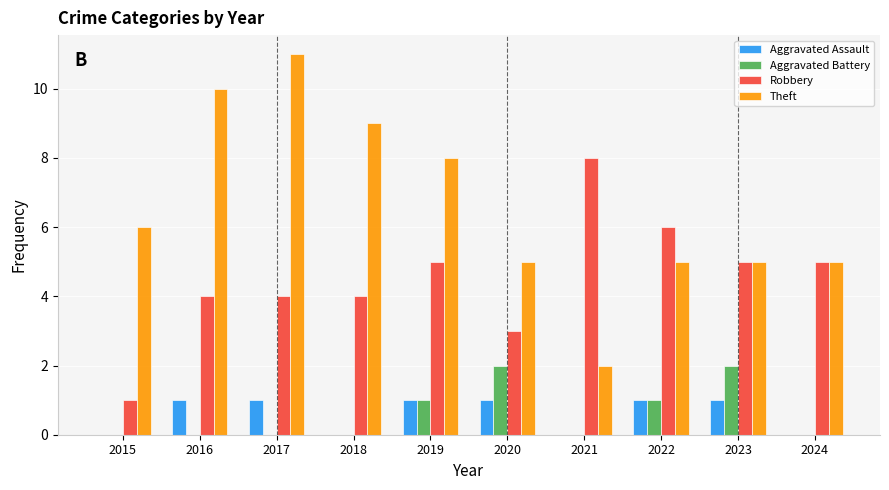

Reading left to right, transcribe all the data shown in this chart.

Aggravated Assault: 0	1	1	0	1	1	0	1	1	0
Aggravated Battery: 0	0	0	0	1	2	0	1	2	0
Robbery: 1	4	4	4	5	3	8	6	5	5
Theft: 6	10	11	9	8	5	2	5	5	5